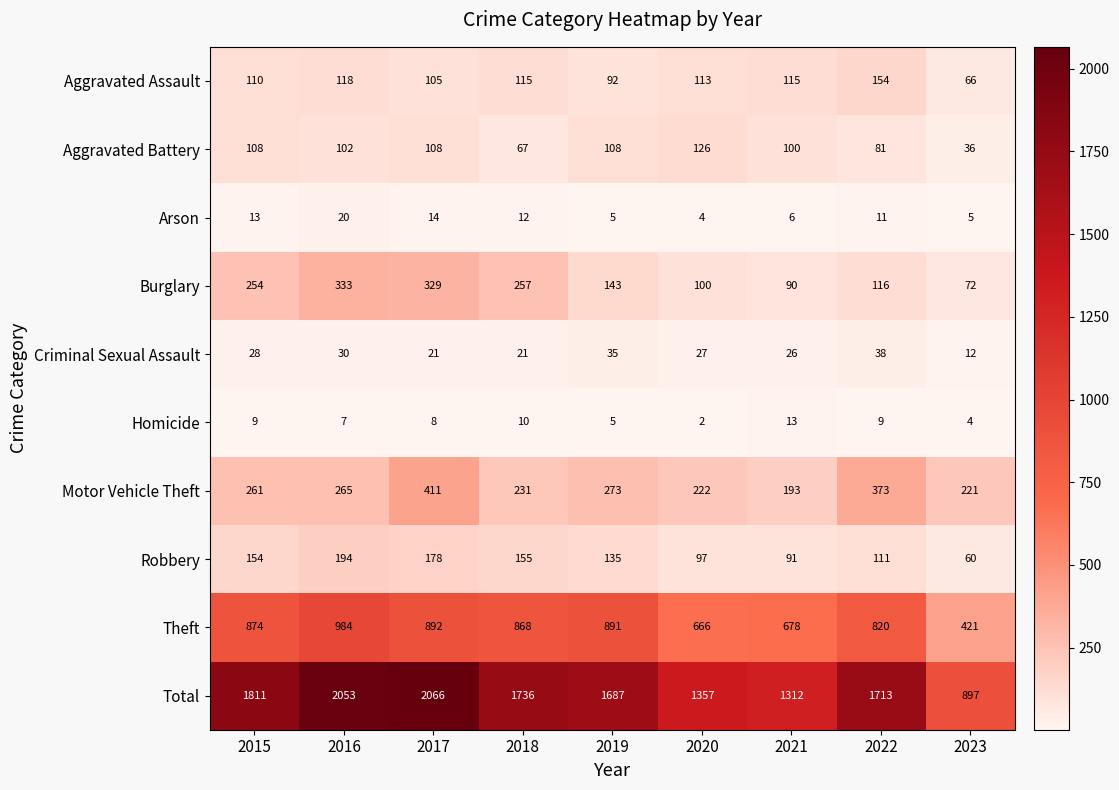

True or false: Motor Vehicle Theft has a value of 265 at 2016.

True